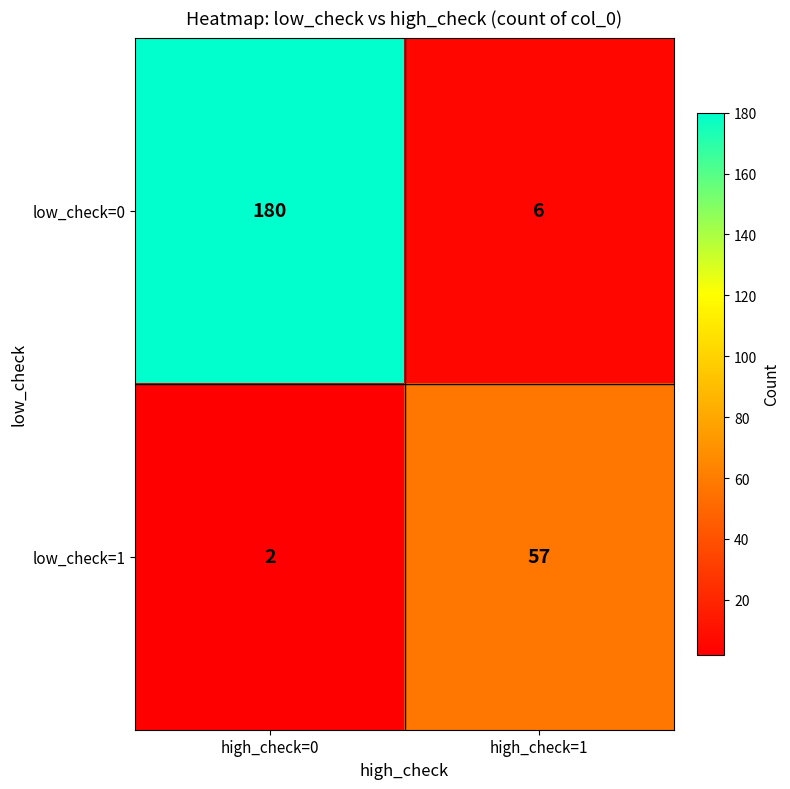

What is the spread (max minus min) of values at high_check=0?

178